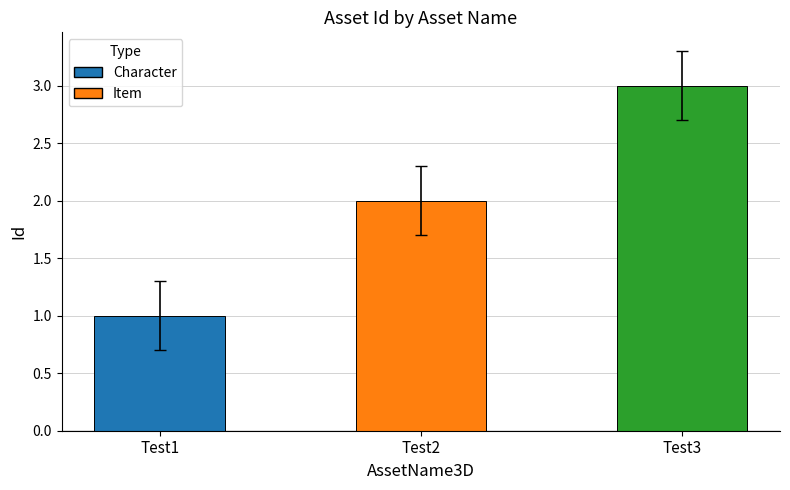

What is the change in value from Test1 to Test3?

+2